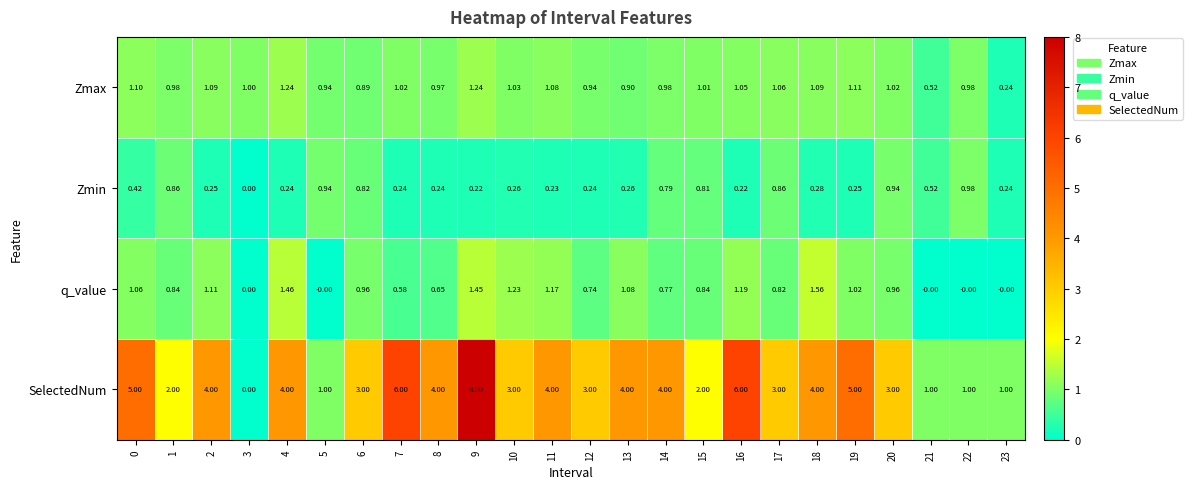

Which series has the largest total across all categories?

SelectedNum